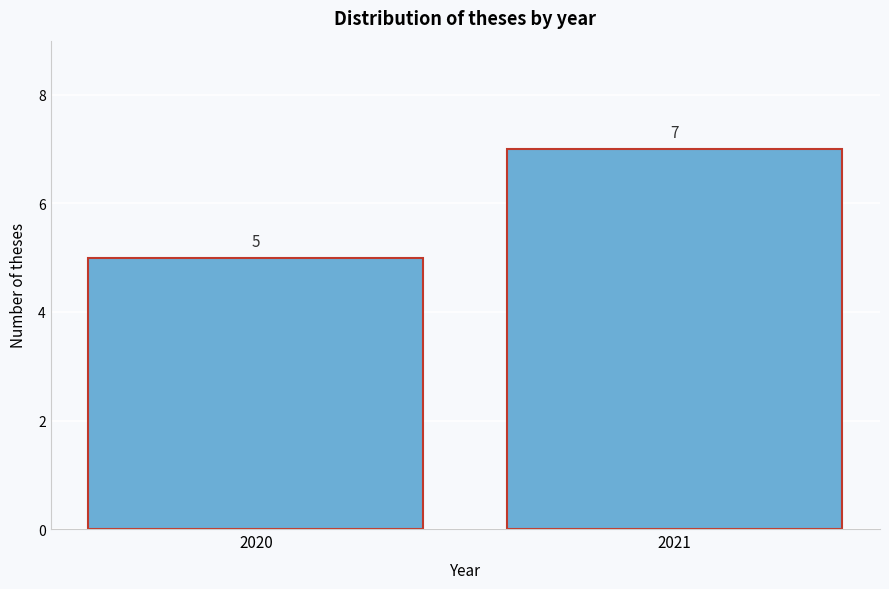

Reading left to right, transcribe all the data shown in this chart.

2020=5	2021=7